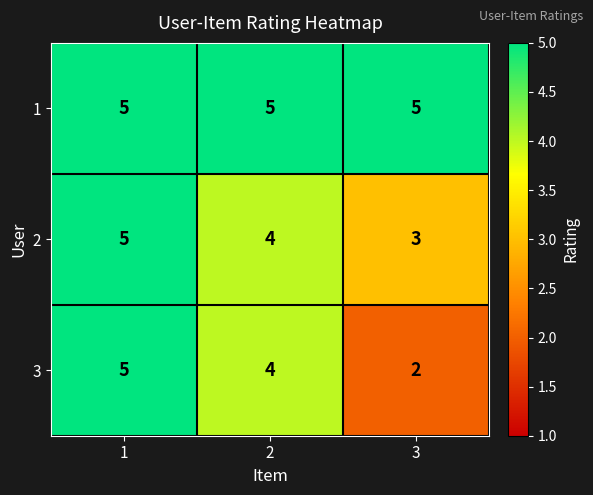

What is the greatest value displayed?

5